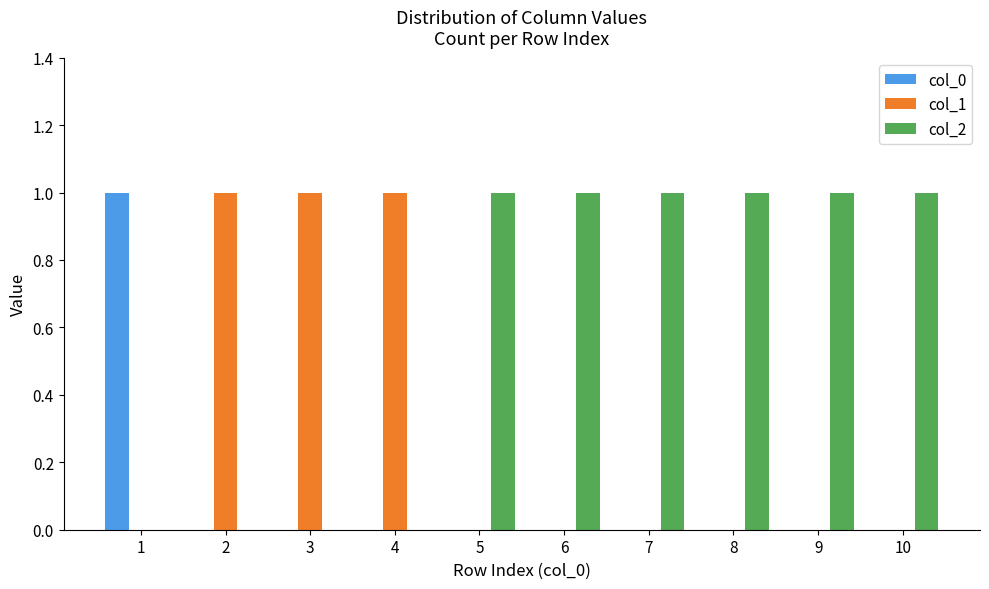

What is the difference between the col_1 values at 4 and 6?

1